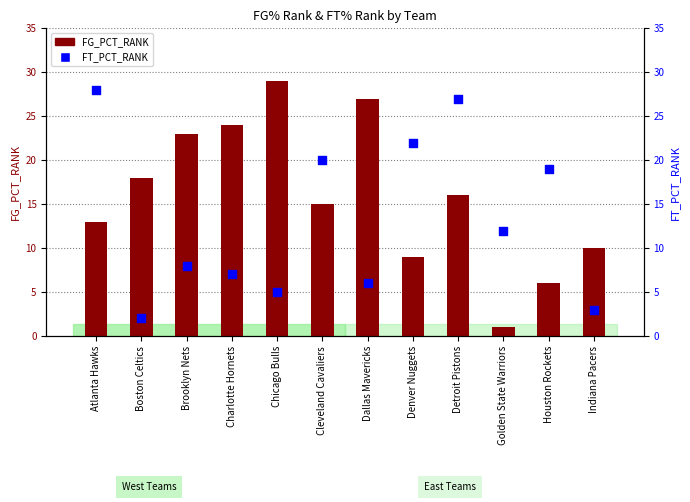

At how many categories does at least one series exceed 24?

4